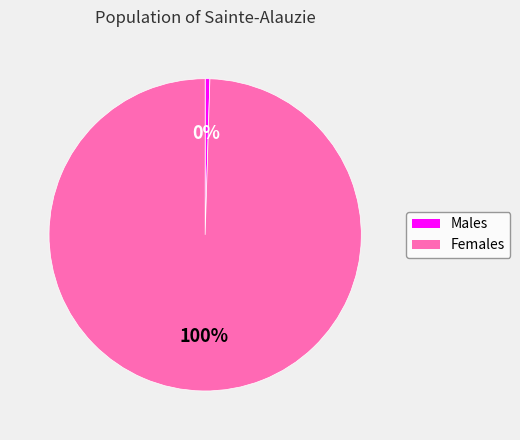

To the nearest percent, what is the average slice percentage?

50%